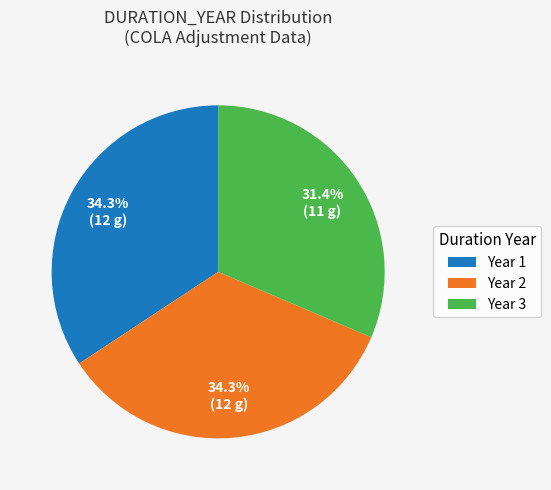

Is there a majority slice in this chart?

No